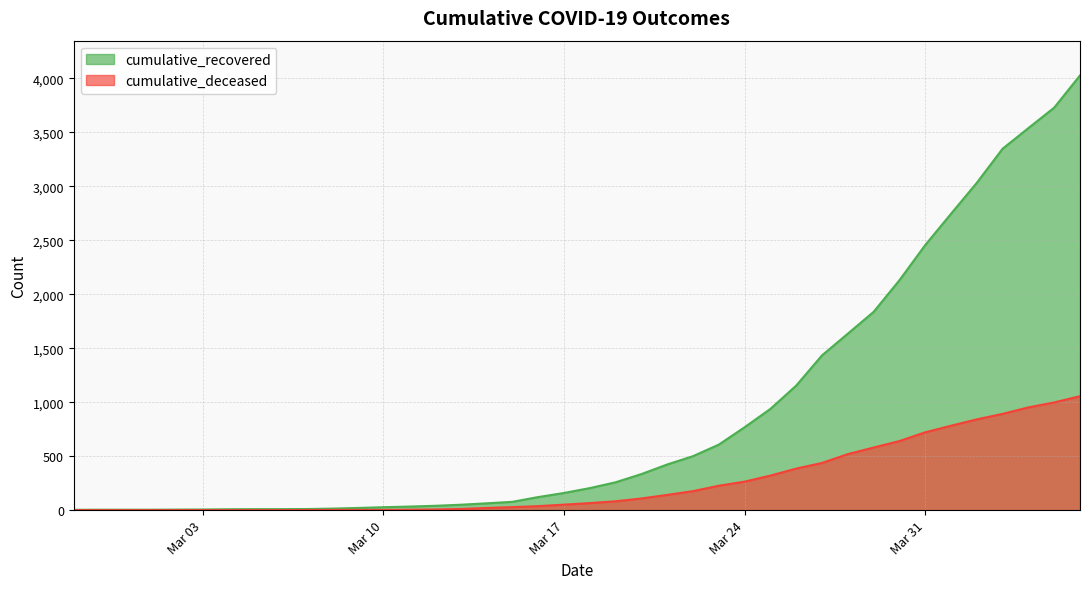

Which series has the widest spread of values?

cumulative_recovered